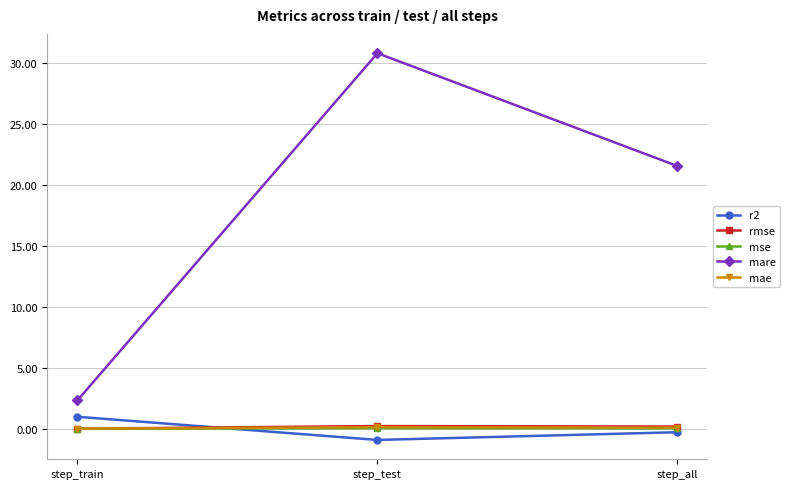

At which category is the sum across all series the highest?

step_test